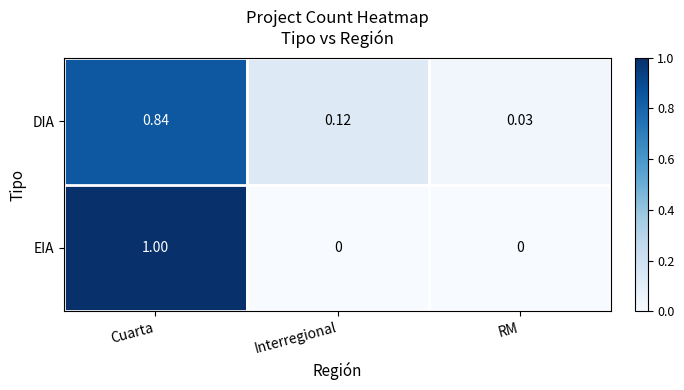

Rank the series by their average value, from lowest to highest.

DIA, EIA